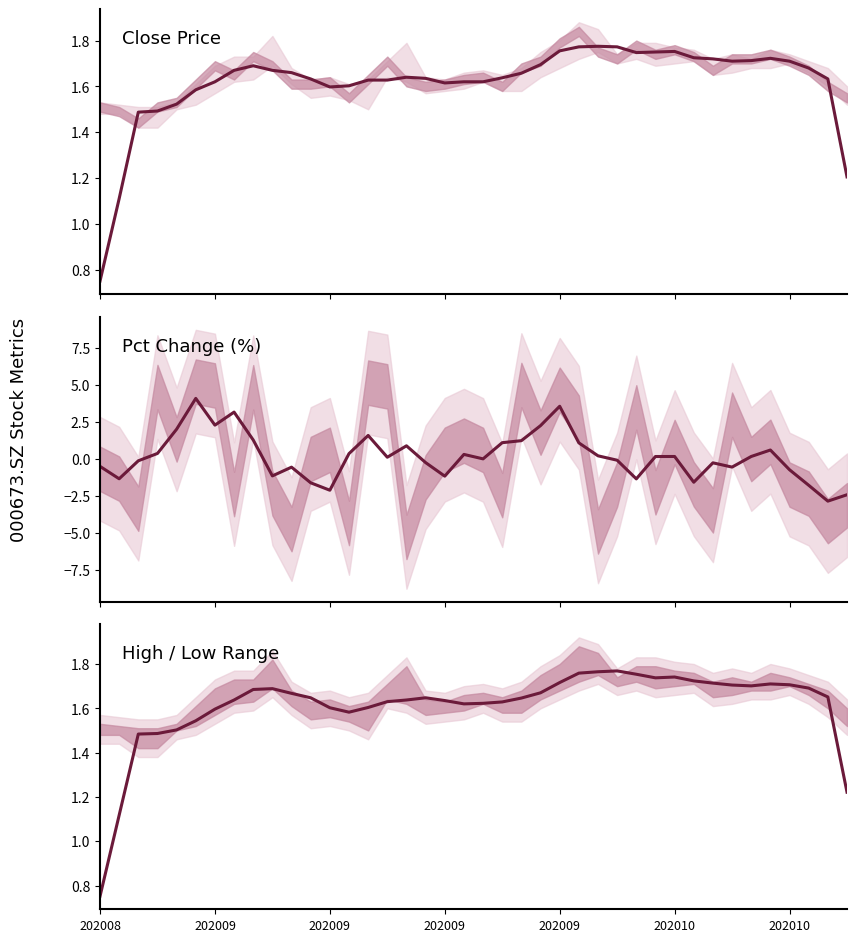

Does the chart display data point markers on the line(s)?

No